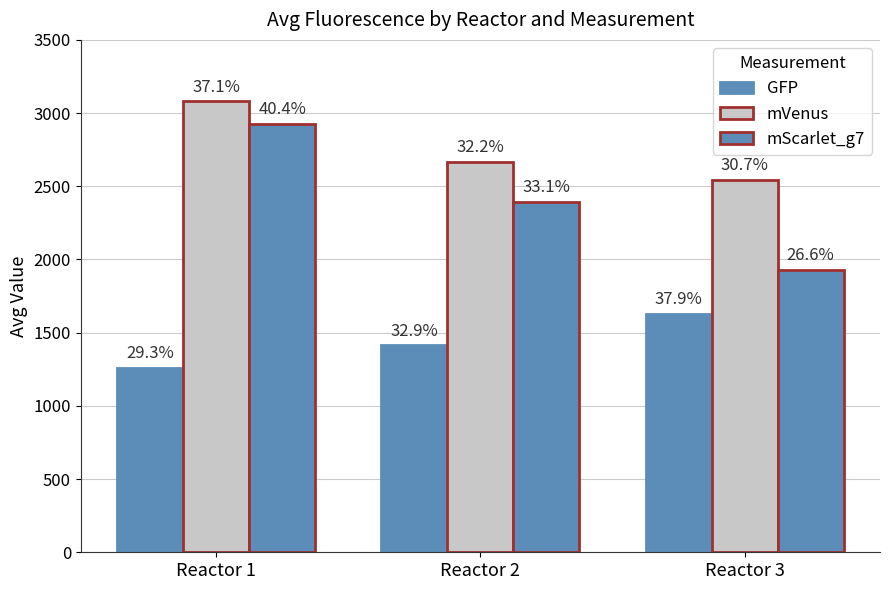

How many groups of bars are there?

3